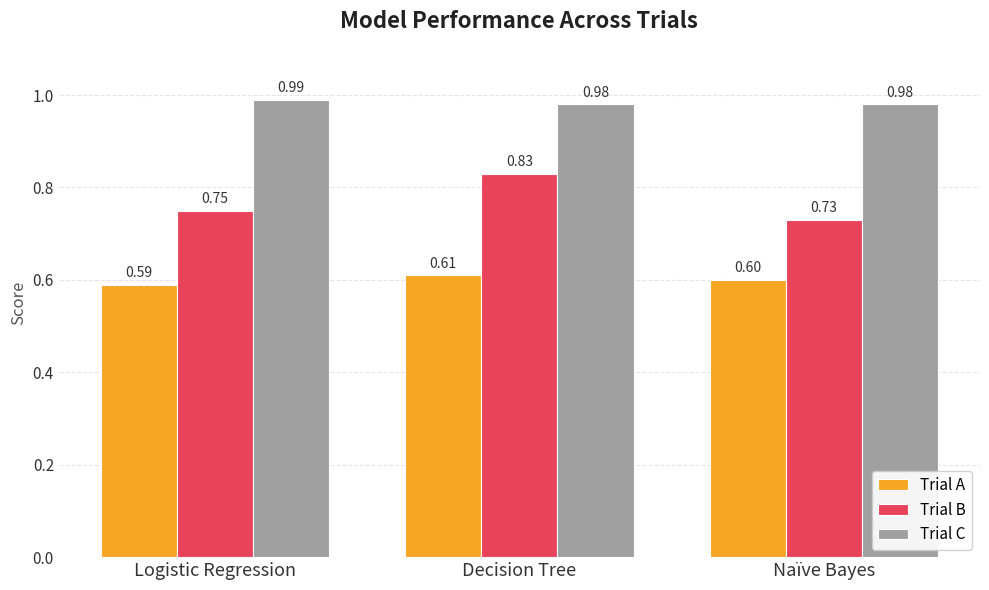

Which category has the highest value in the Trial B series?

Decision Tree